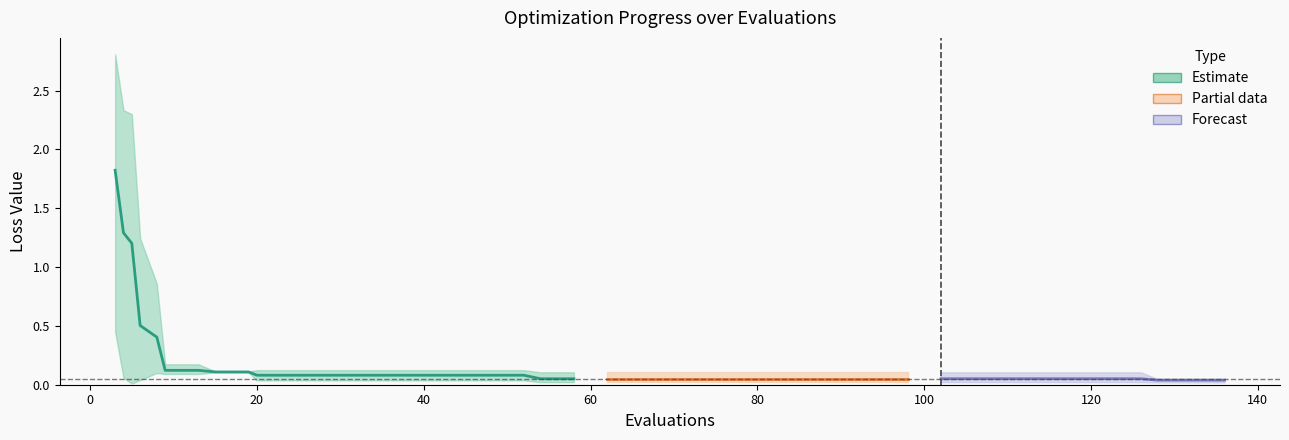

Reading left to right, list all the values displayed in this chart.

mean: 3=1.8	4=1.3	5=1.2	6=0.5	8=0.4	9=0.1	13=0.1	15=0.1	19=0.1	20=0.1	24=0.1	28=0.1	32=0.1	36=0.1	40=0.1	44=0.1	48=0.1	52=0.1	54=0.1	58=0.1	62=0.1	66=0.1	70=0.1	74=0.1	78=0.1	82=0.1	86=0.1	90=0.1	94=0.1	98=0.1	102=0.1	106=0.1	110=0.1	114=0.1	118=0.1	122=0.1	126=0.1	128=0.0	132=0.0	136=0.0
best: 3=0.4	4=0.1	5=0.0	6=0.0	8=0.1	9=0.1	13=0.1	15=0.1	19=0.1	20=0.0	24=0.0	28=0.0	32=0.0	36=0.0	40=0.0	44=0.0	48=0.0	52=0.0	54=0.0	58=0.0	62=0.0	66=0.0	70=0.0	74=0.0	78=0.0	82=0.0	86=0.0	90=0.0	94=0.0	98=0.0	102=0.0	106=0.0	110=0.0	114=0.0	118=0.0	122=0.0	126=0.0	128=0.0	132=0.0	136=0.0
worst: 3=2.8	4=2.3	5=2.3	6=1.2	8=0.9	9=0.2	13=0.2	15=0.1	19=0.1	20=0.1	24=0.1	28=0.1	32=0.1	36=0.1	40=0.1	44=0.1	48=0.1	52=0.1	54=0.1	58=0.1	62=0.1	66=0.1	70=0.1	74=0.1	78=0.1	82=0.1	86=0.1	90=0.1	94=0.1	98=0.1	102=0.1	106=0.1	110=0.1	114=0.1	118=0.1	122=0.1	126=0.1	128=0.0	132=0.0	136=0.0